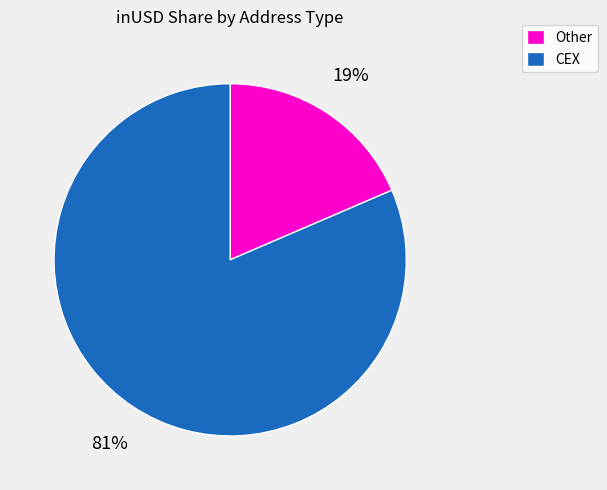

To the nearest percent, what is the average slice percentage?

50%